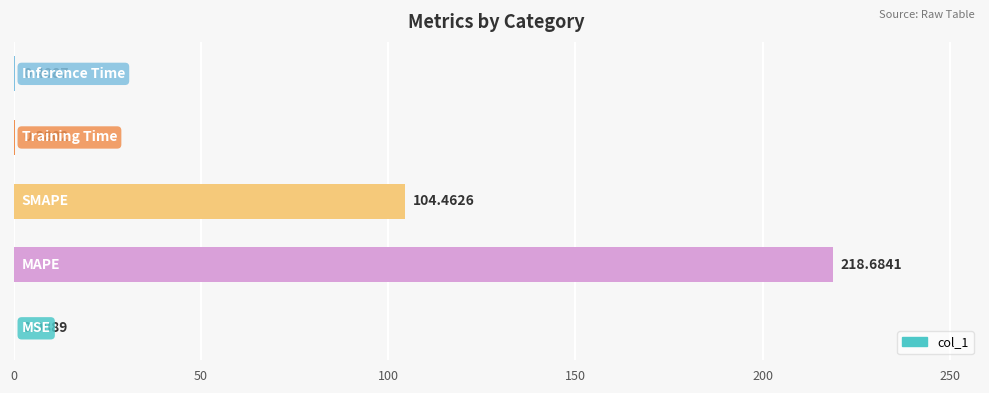

What is the sum of all values?

324.0